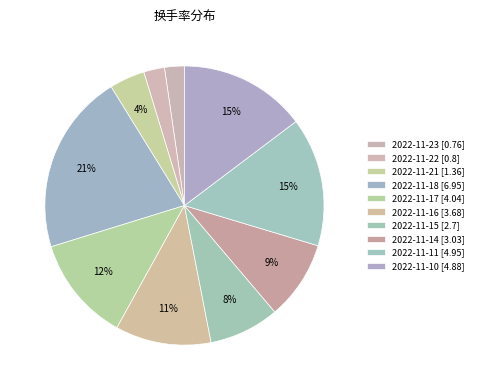

Does 2022-11-23 account for over 50% of the chart?

No